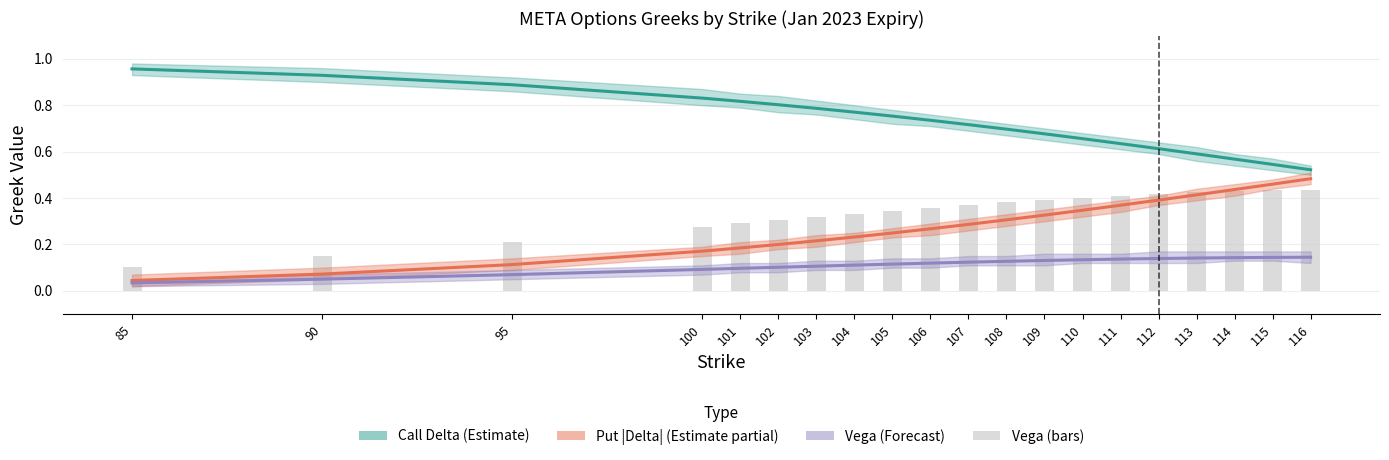

What is the value of the Put |Delta| (Estimate partial) bar at the 5th from the left?

0.2